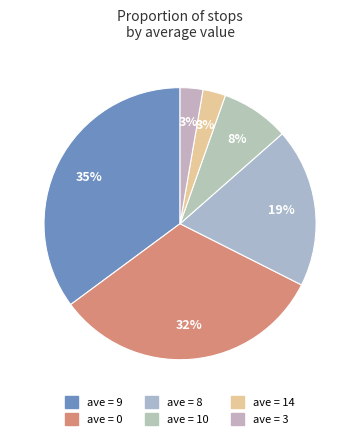

How many slices are in this pie chart?

6